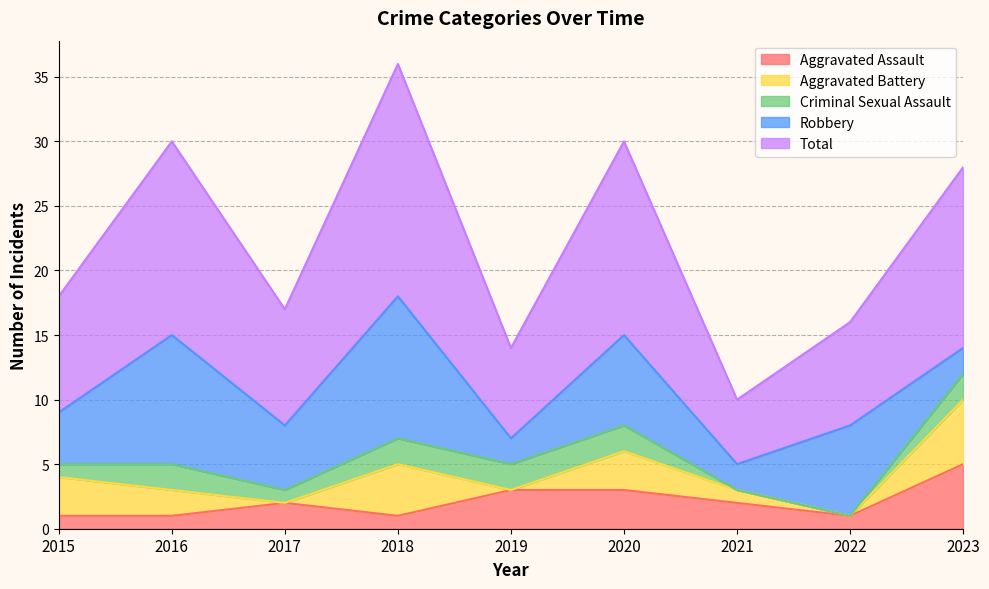

Reading left to right, transcribe all the data shown in this chart.

Aggravated Assault: 2015=1	2016=1	2017=2	2018=1	2019=3	2020=3	2021=2	2022=1	2023=5
Aggravated Battery: 2015=3	2016=2	2017=0	2018=4	2019=0	2020=3	2021=1	2022=0	2023=5
Criminal Sexual Assault: 2015=1	2016=2	2017=1	2018=2	2019=2	2020=2	2021=0	2022=0	2023=2
Robbery: 2015=4	2016=10	2017=5	2018=11	2019=2	2020=7	2021=2	2022=7	2023=2
Total: 2015=9	2016=15	2017=9	2018=18	2019=7	2020=15	2021=5	2022=8	2023=14